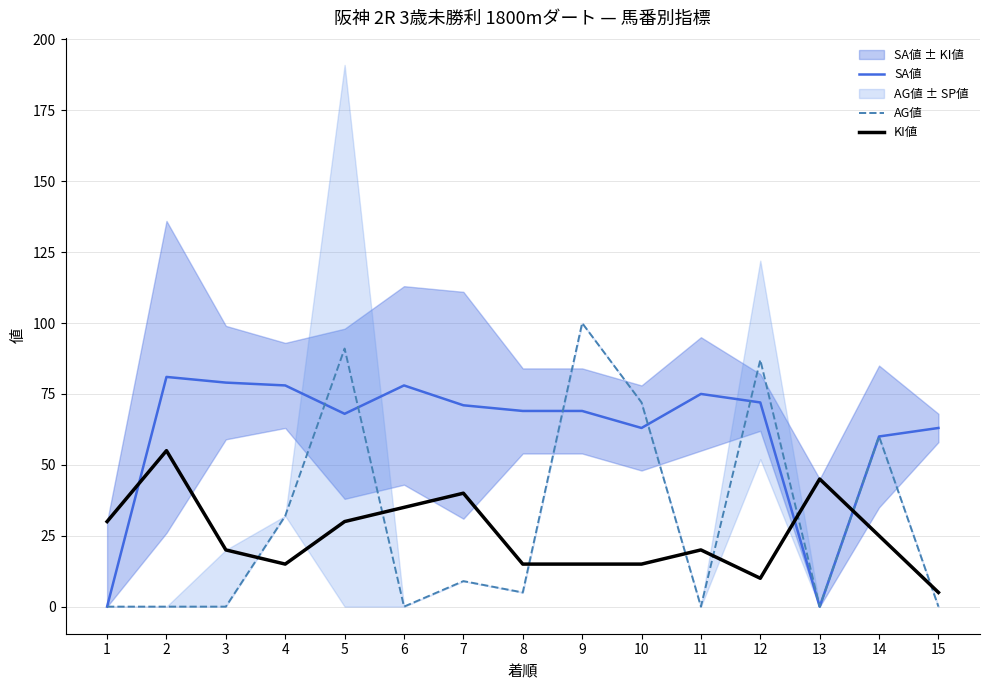

What is the difference between the second highest and minimum values in the KI値 series?

40